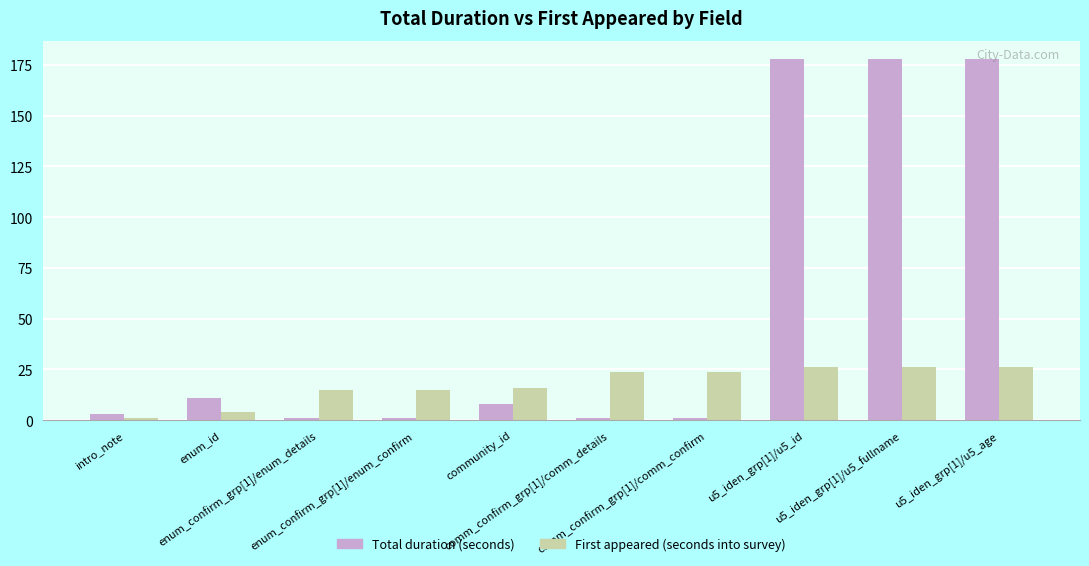

What is the label of the 2nd bar from the right?

u5_iden_grp[1]/u5_fullname